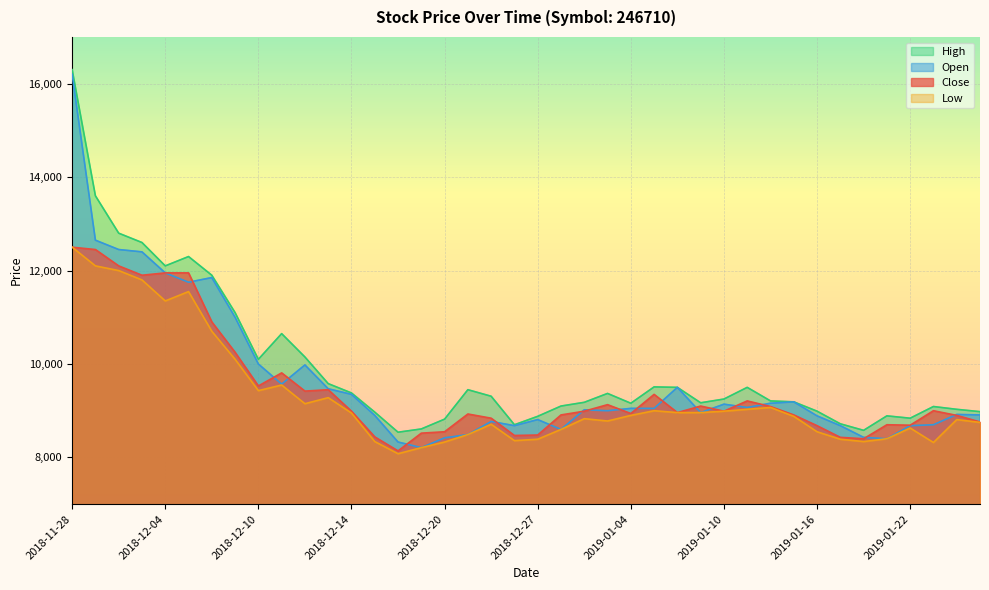

At how many categories does at least one series exceed 11180?

7